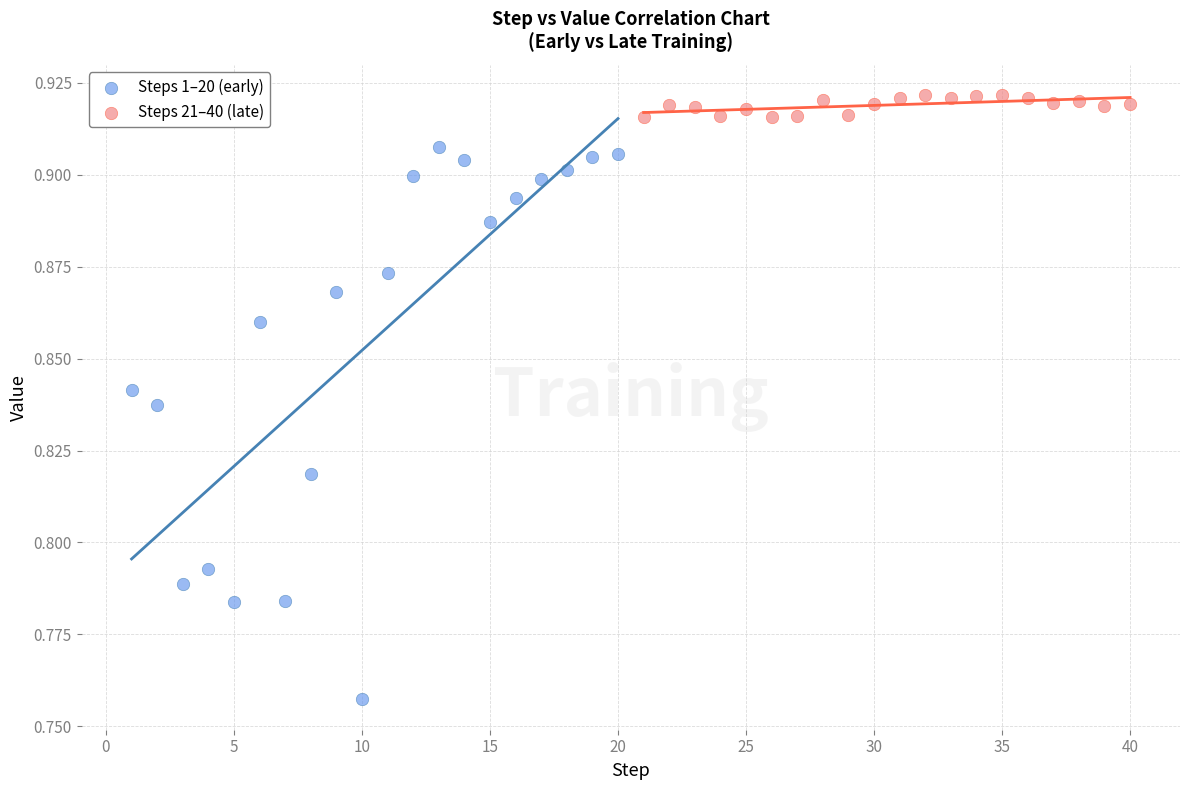

What are all the series names shown in the legend?

Steps 1–20 (early), Steps 21–40 (late)